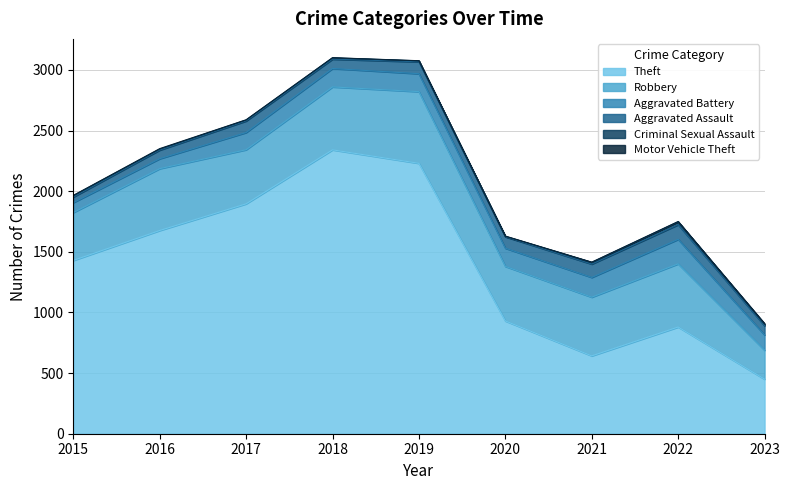

Is the value of Motor Vehicle Theft at 2023 greater than the value of Aggravated Battery at 2016?

No